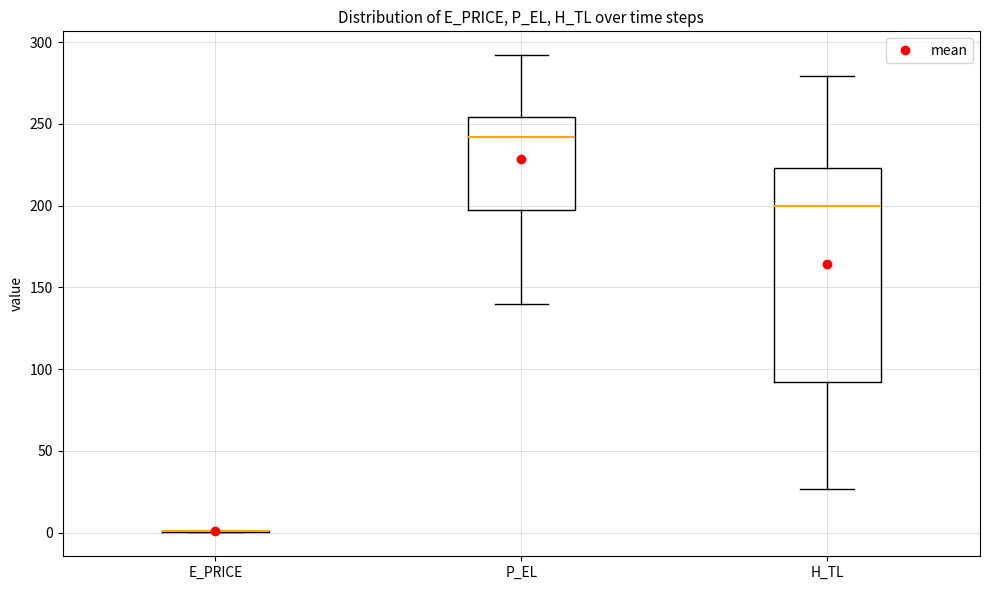

Comparing the boxes themselves (not the whiskers), which one is the tallest?

H_TL